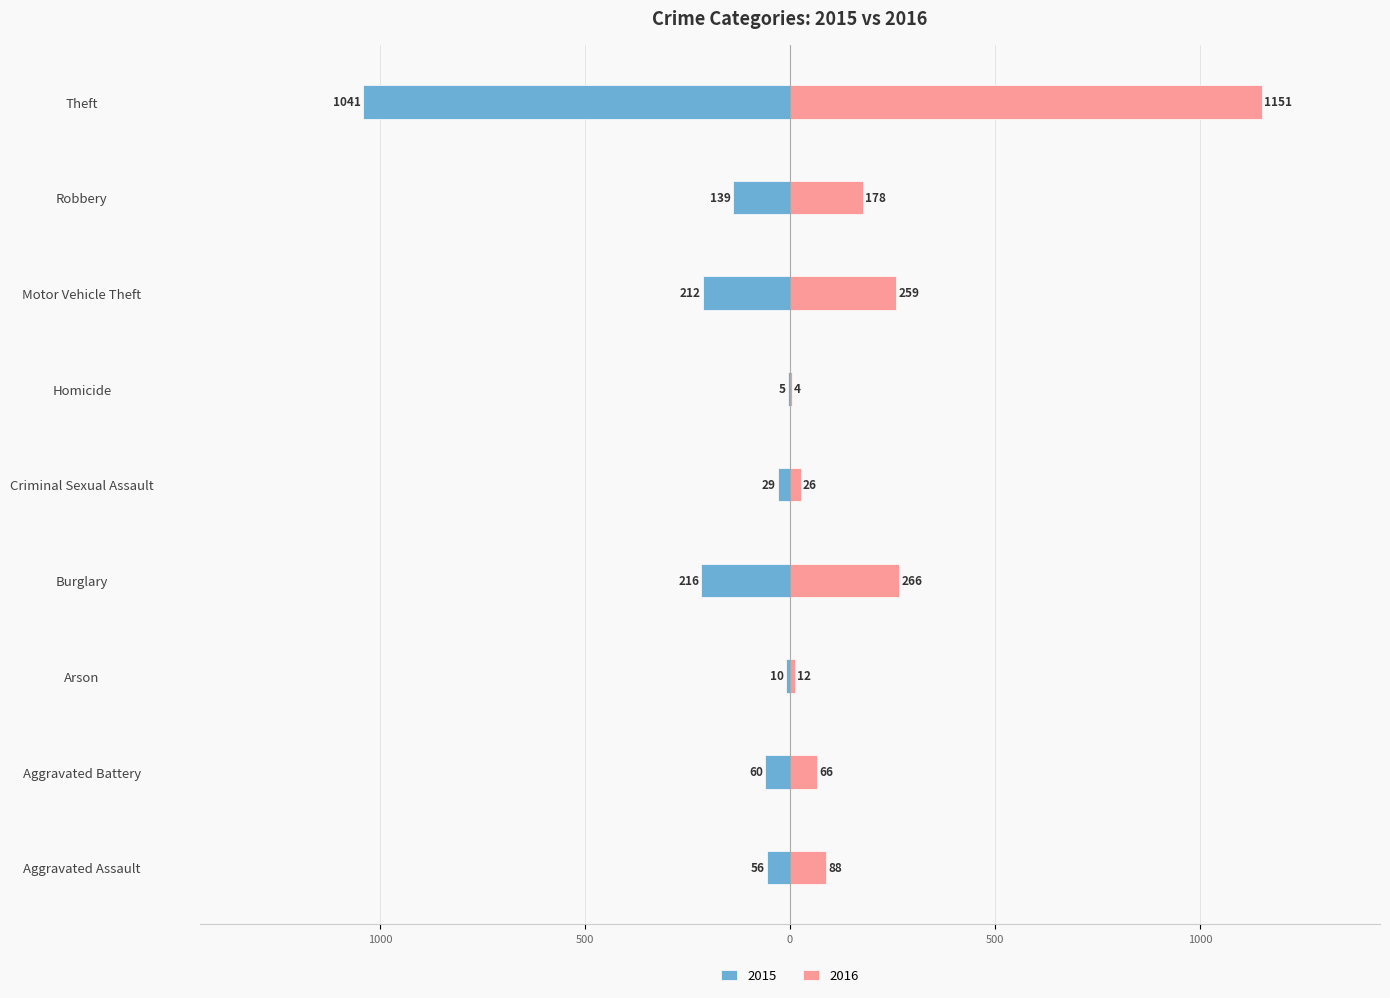

What is the maximum value shown in the chart?

1151